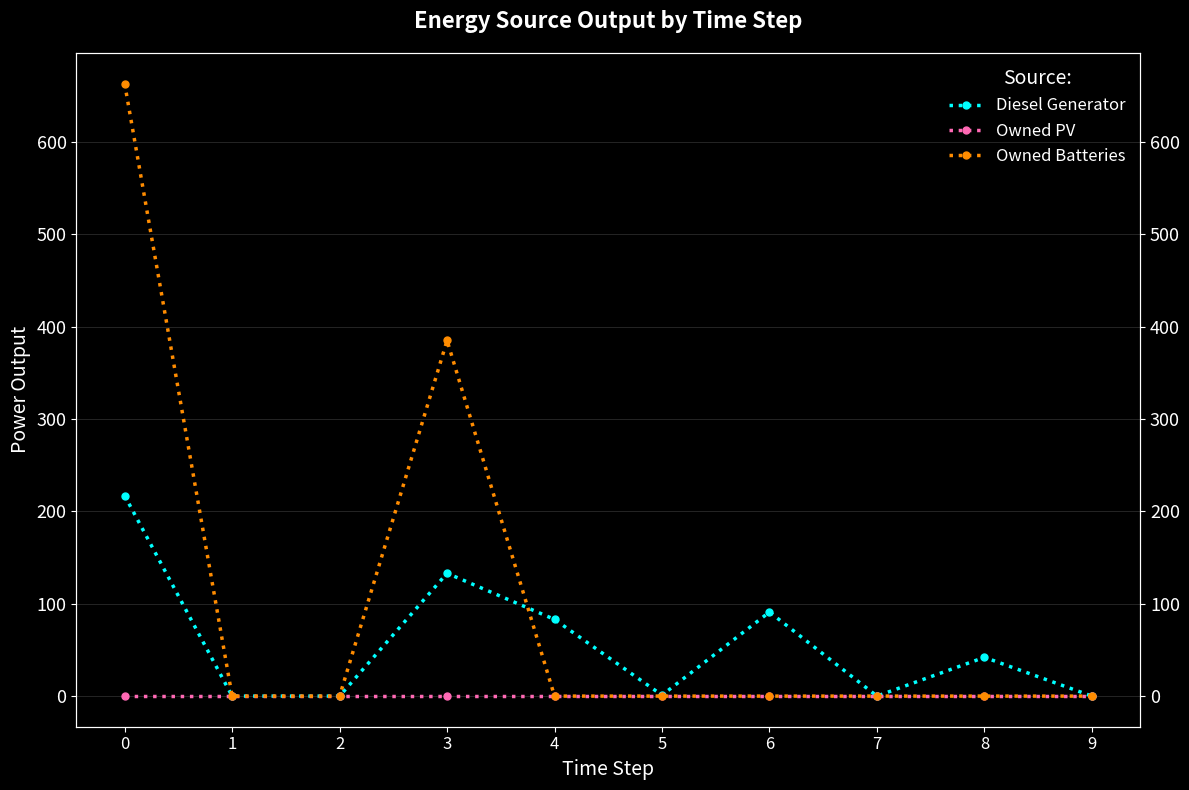

Where is Diesel Generator nearest to the value 108?

6